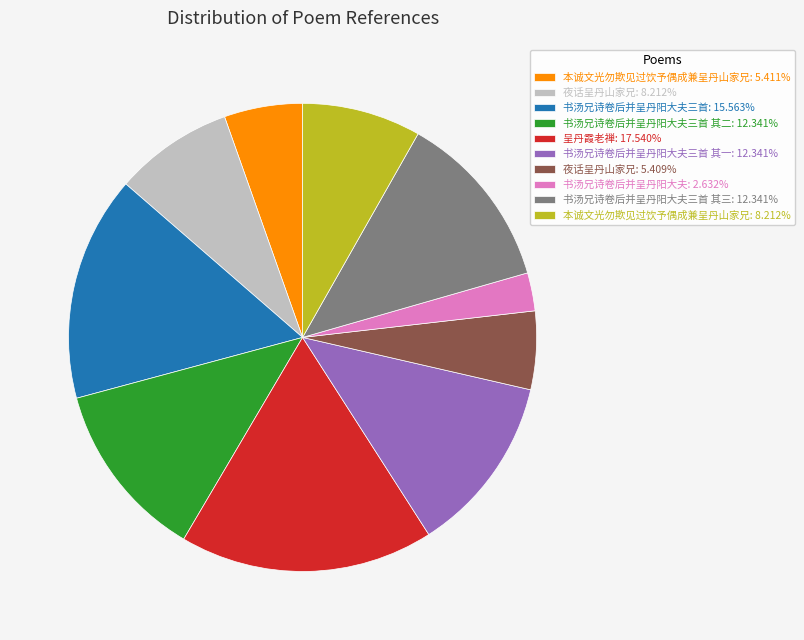

Is 书汤兄诗卷后并呈丹阳大夫: 2.632% the majority of the pie?

No